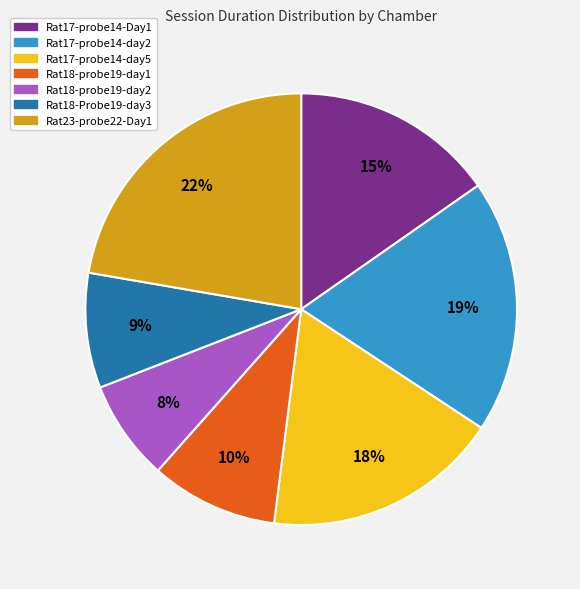

To the nearest percent, what is the combined percentage of Rat18-probe19-day2 and Rat17-probe14-day2?

27%